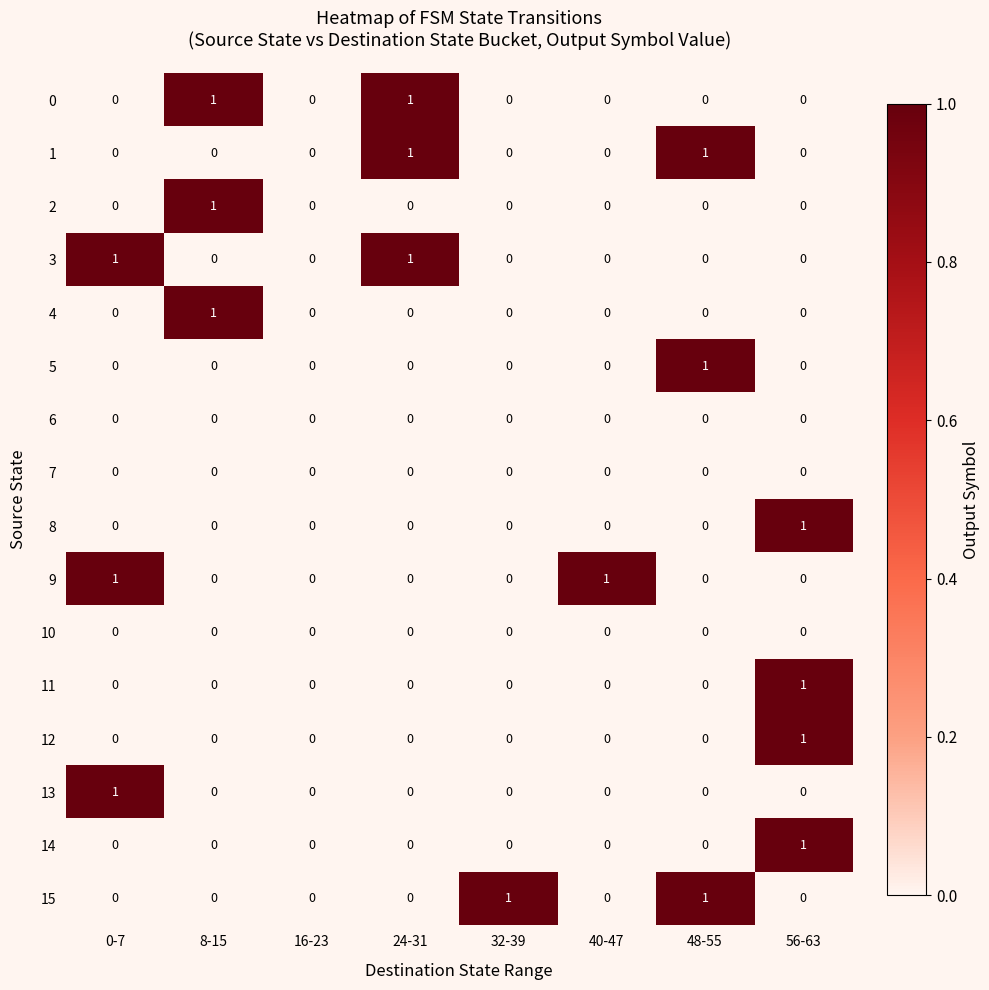

The value of 2 at 56-63 is 0. True or false?

True